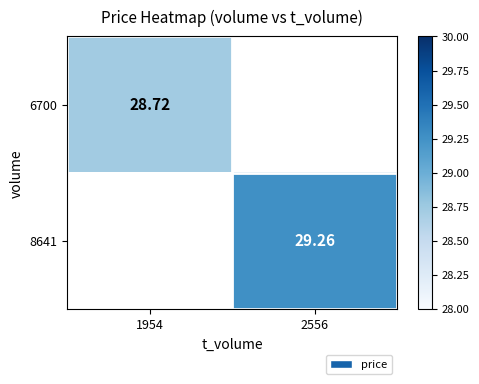

True or false: 8641 has a value of 43.3 at 2556.

False